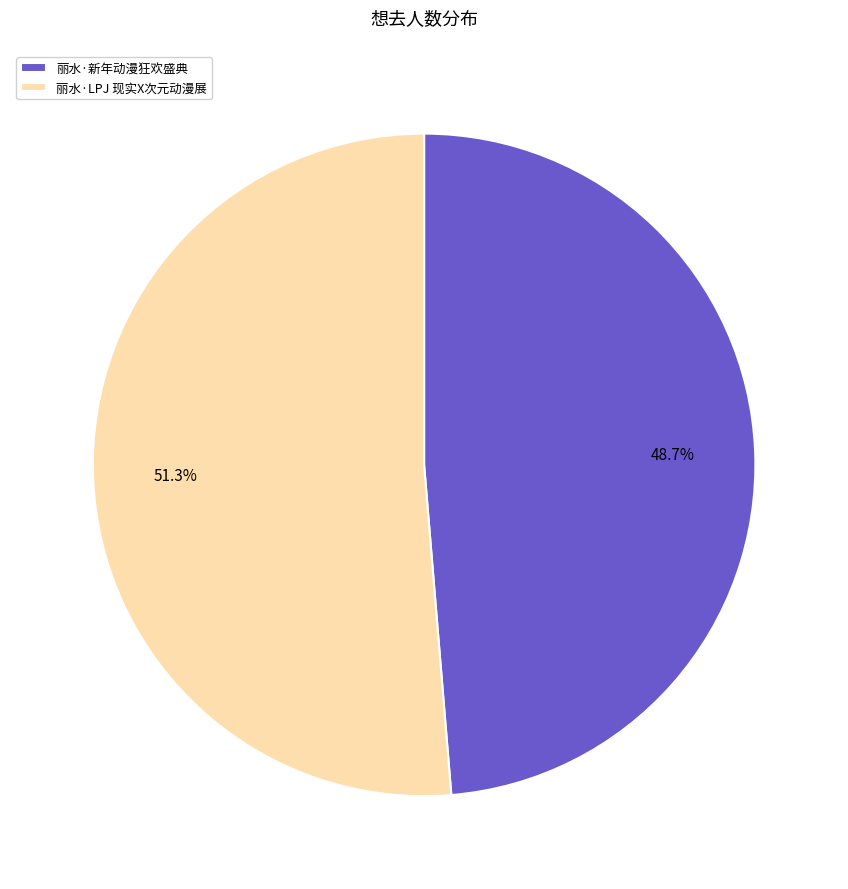

Which category has the smallest portion of the pie?

丽水·新年动漫狂欢盛典